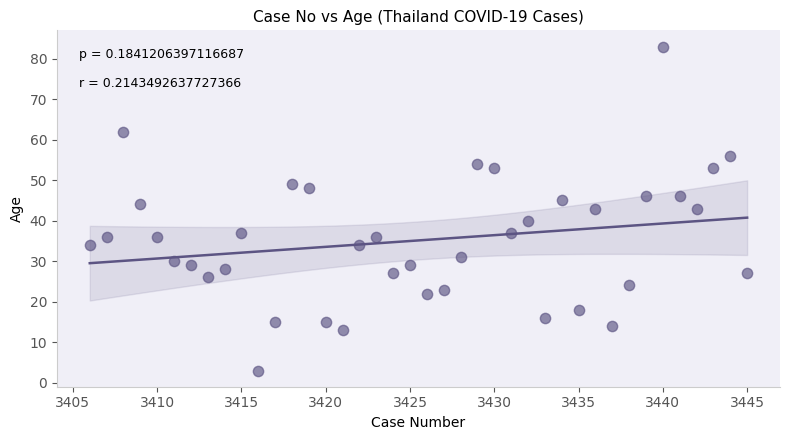

What is the range of Y values (max minus min)?

80